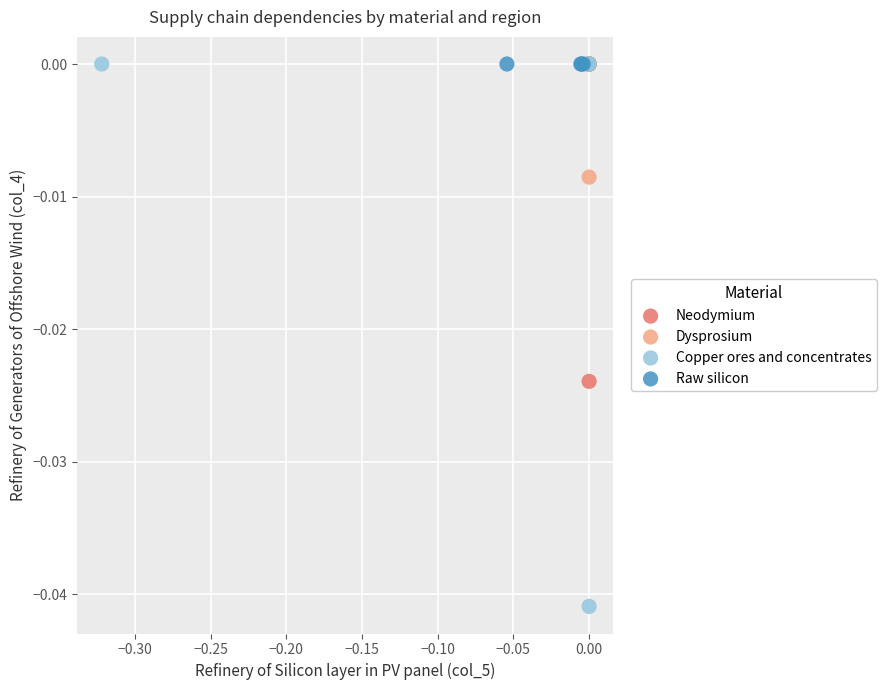

Which series contains the lowest Y value?

Copper ores and concentrates